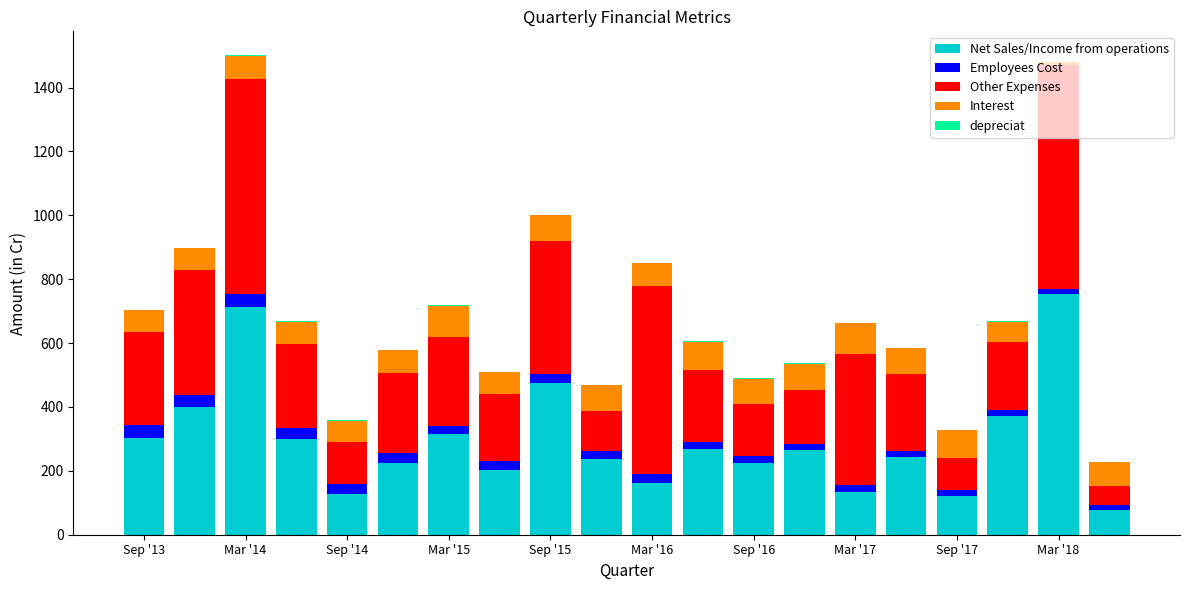

What is the maximum value for Net Sales/Income from operations?

753.3